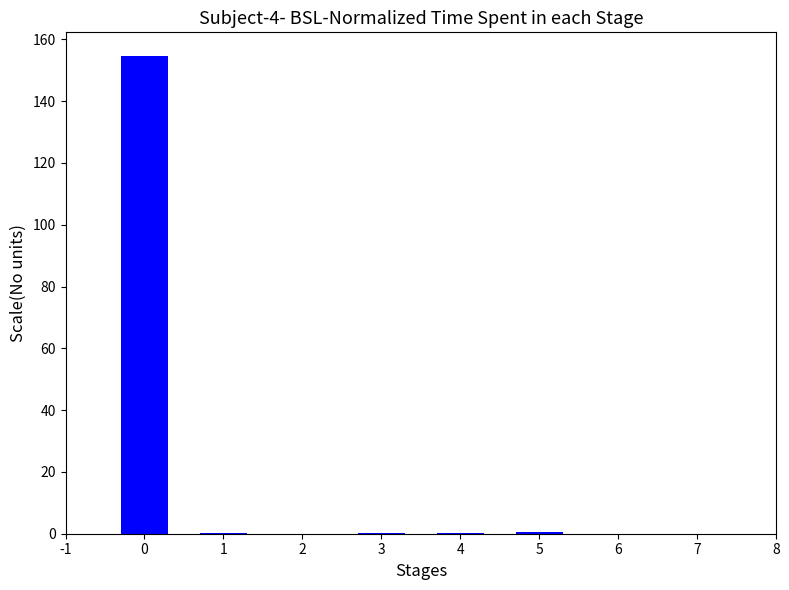

What is the maximum value shown in the chart?

154.5